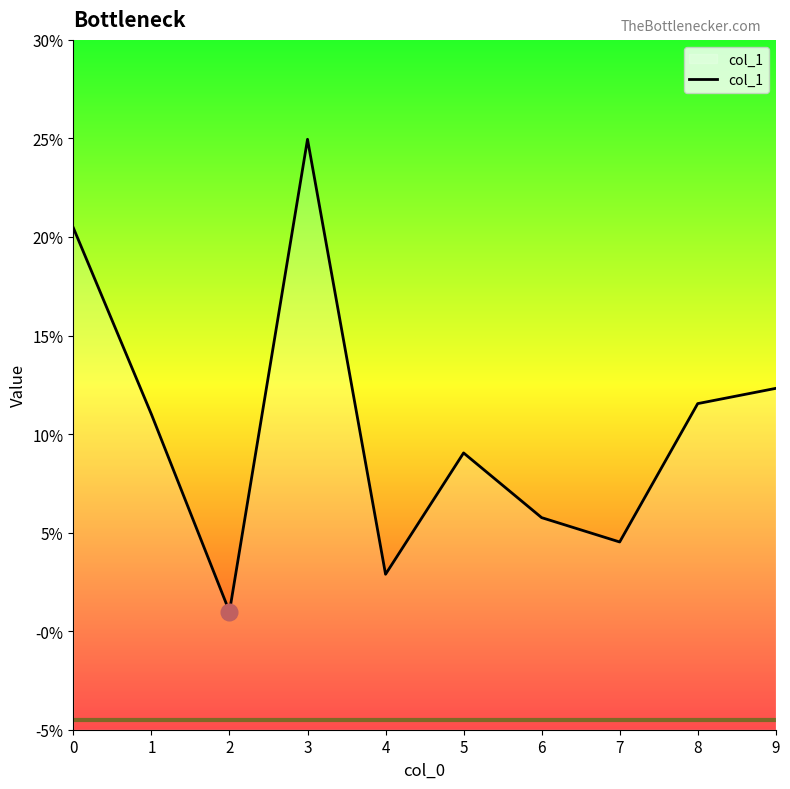

What is the value of the 4th point from the left?

0.2